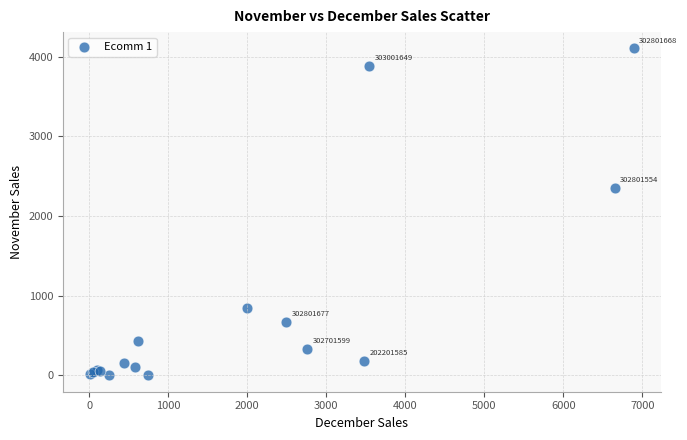

What Y value in the scatter plot is closest to 2052?

2352